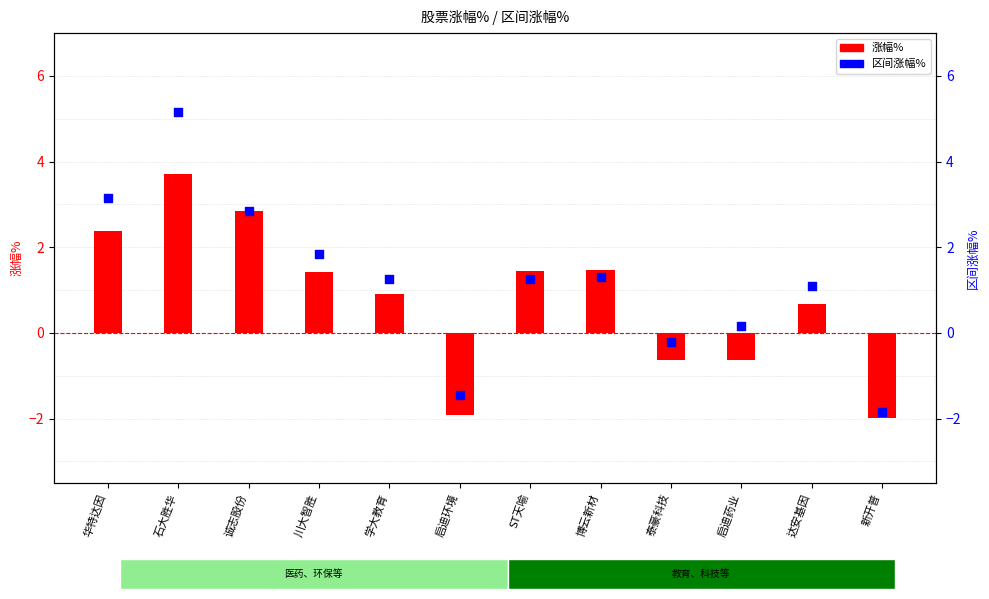

What is the total value across all series at 启迪环境?

-3.4